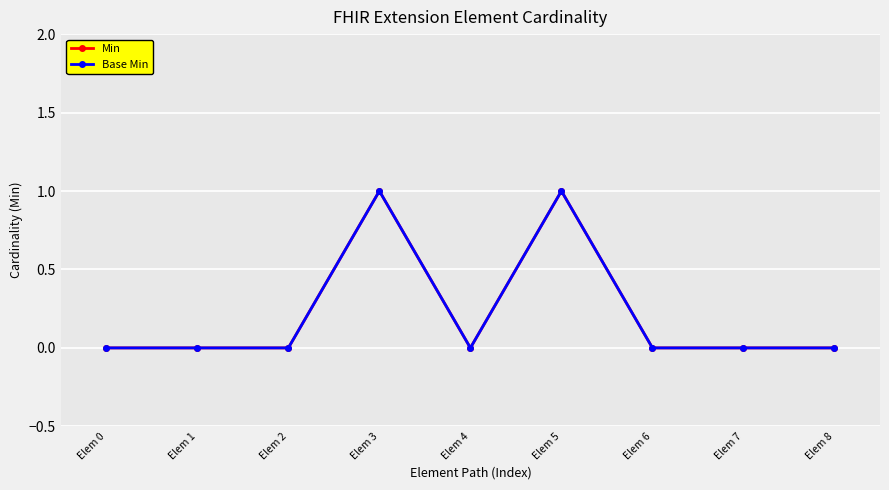

Between Elem 3 and Elem 7, which series saw the biggest shift?

Min